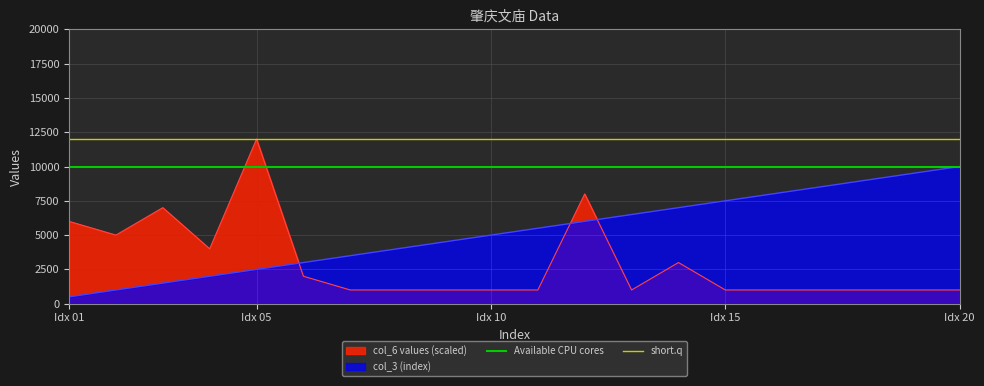

Which series ends up on top after the final intersection of col_3 (index) and col_6 values (scaled)?

col_3 (index)